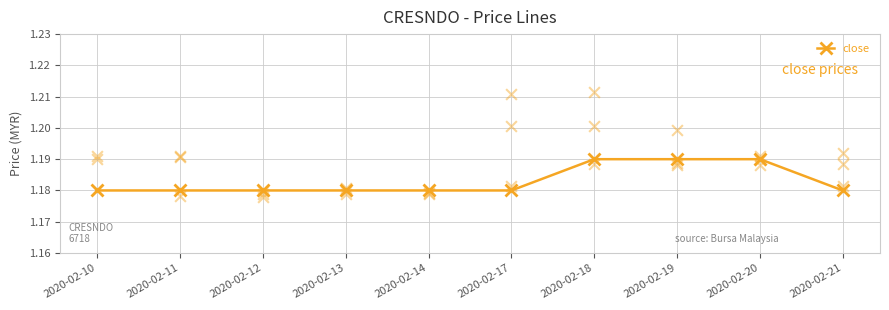

Between 2020-02-19 and 2020-02-11, which is larger?

2020-02-19